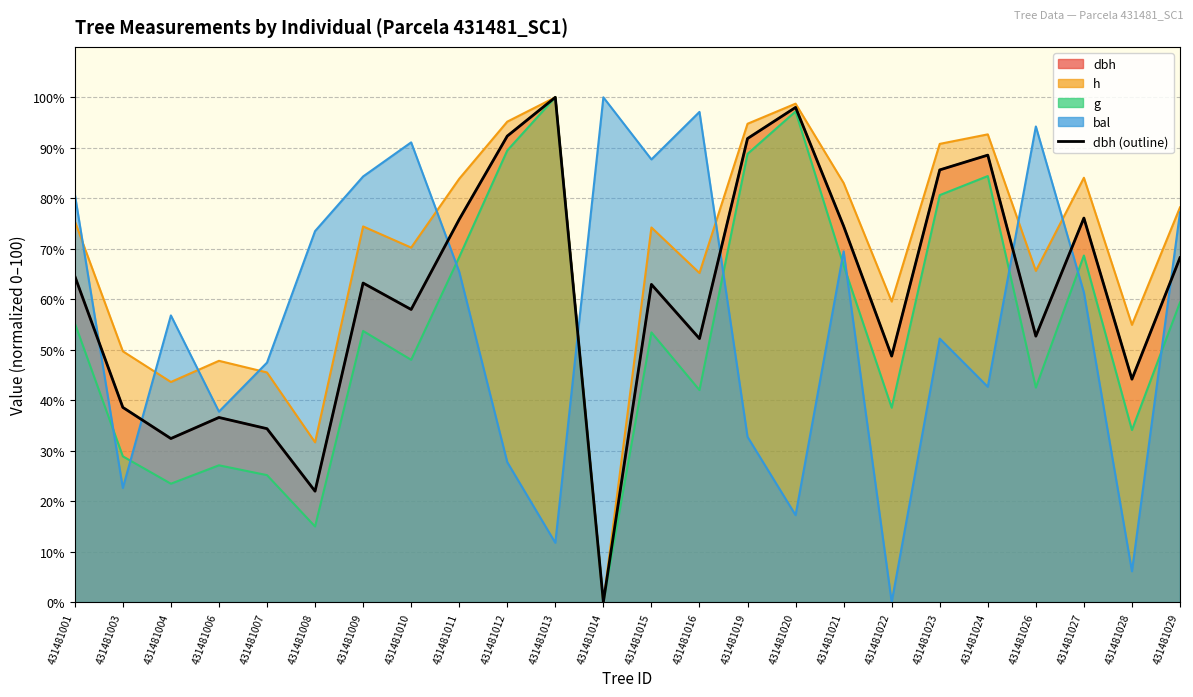

Reading right to left, extract all data points from this chart.

431481029=68.2	431481028=44.2	431481027=76.1	431481026=52.7	431481024=88.5	431481023=85.6	431481022=48.7	431481021=74.5	431481020=98.0	431481019=91.8	431481016=52.2	431481015=62.9	431481014=0.0	431481013=100.0	431481012=92.3	431481011=75.8	431481010=58.0	431481009=63.2	431481008=22.0	431481007=34.4	431481006=36.6	431481004=32.4	431481003=38.6	431481001=64.6